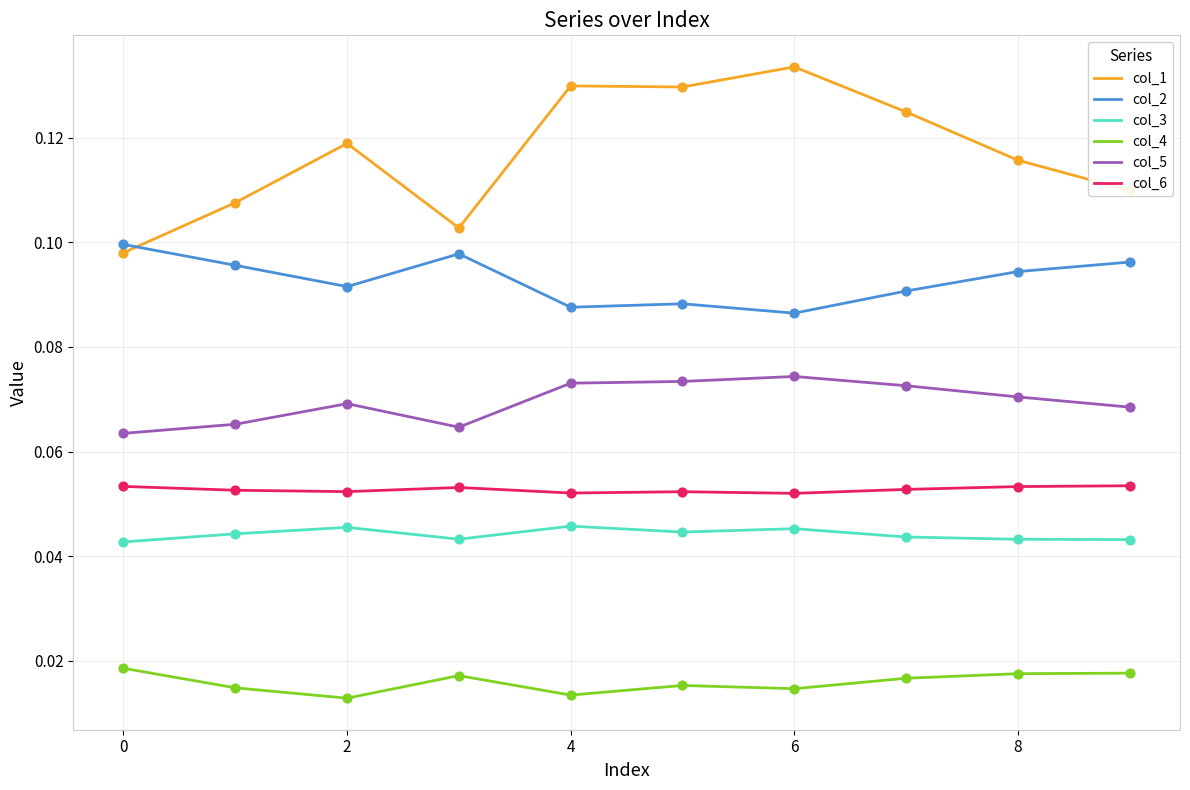

At how many categories does at least one series exceed 0?

10